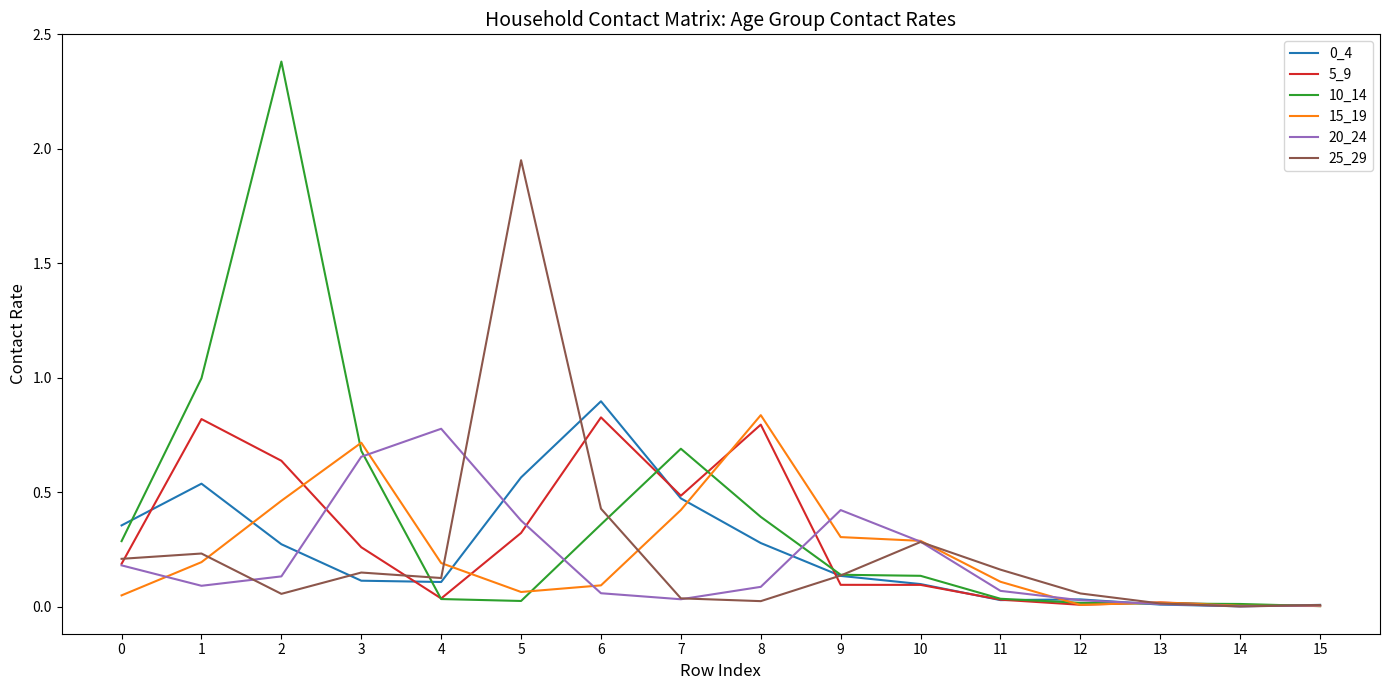

Which series has the largest range (max minus min)?

10_14